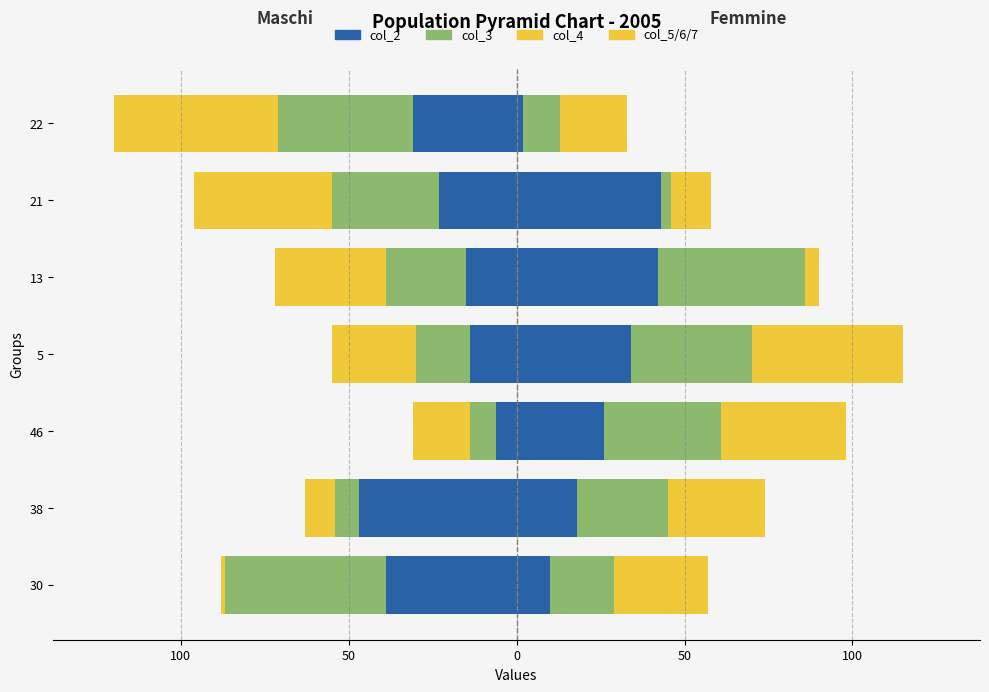

Which series has the widest spread of values?

col_4